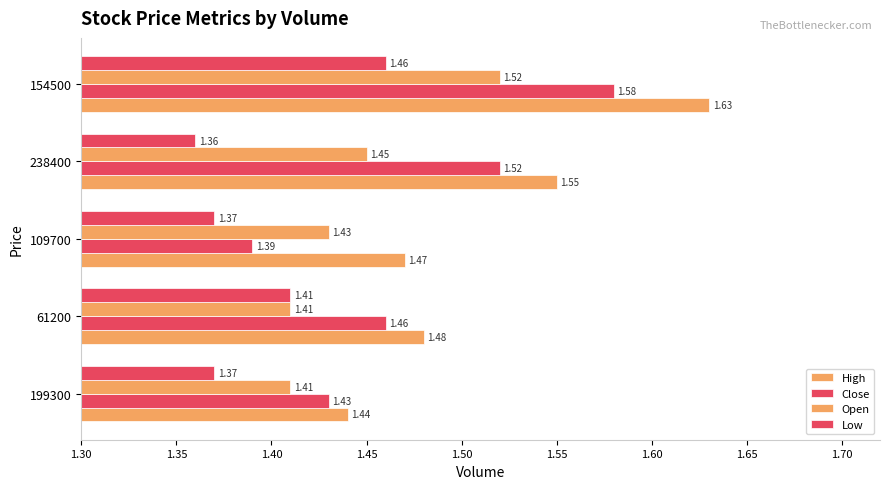

How many data points does each series have?

5